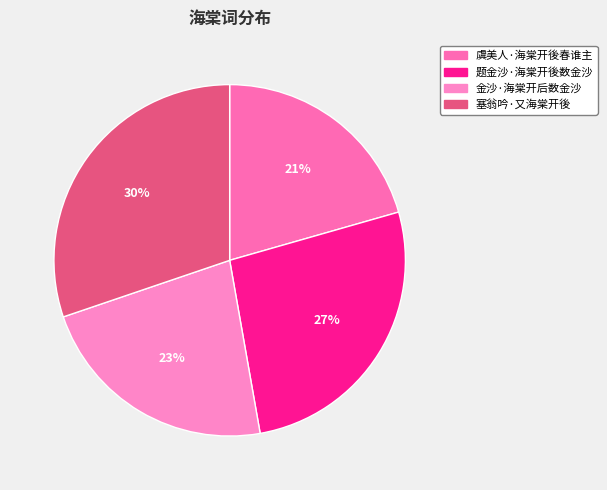

To the nearest percent, what is the average slice percentage?

25%